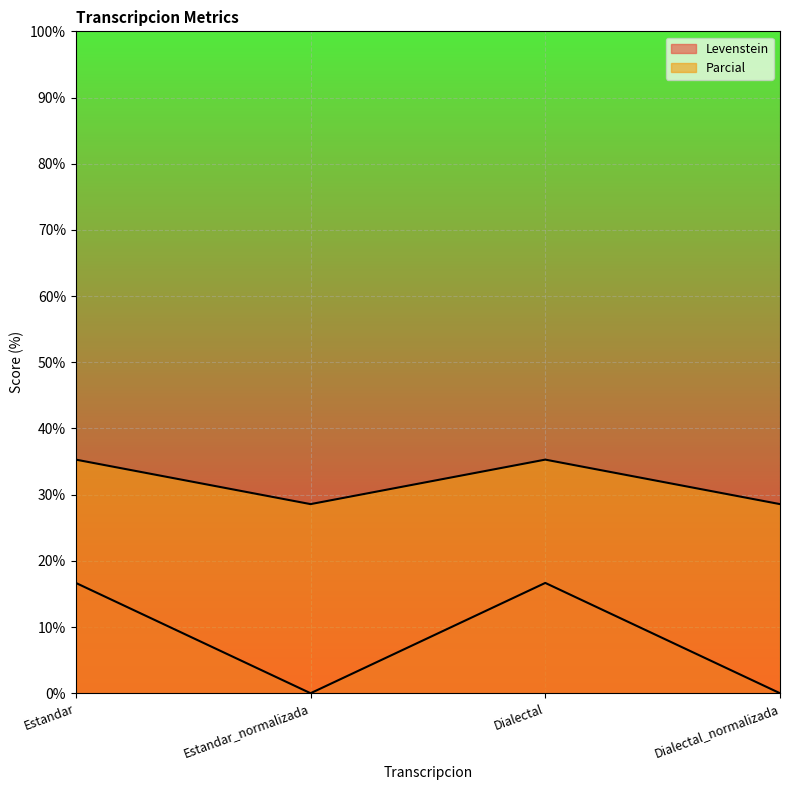

What is the label of the 1st point from the left?

Estandar